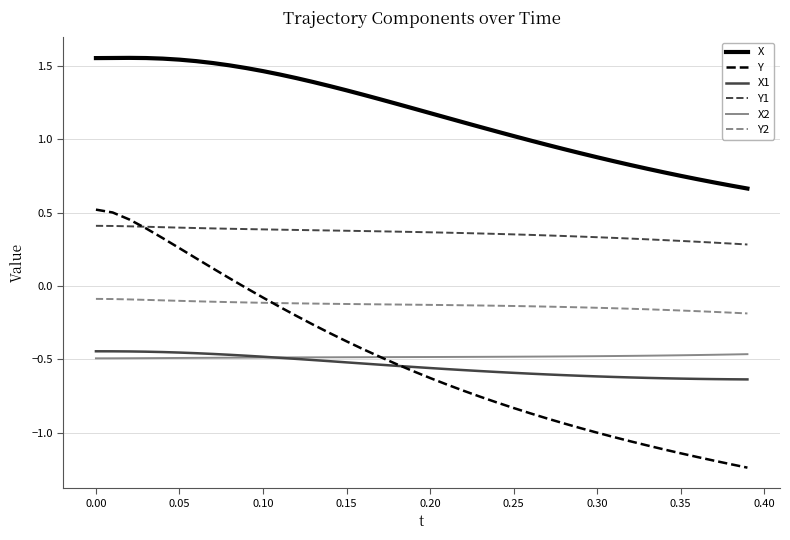

True or false: X and Y1 intersect in this chart.

False